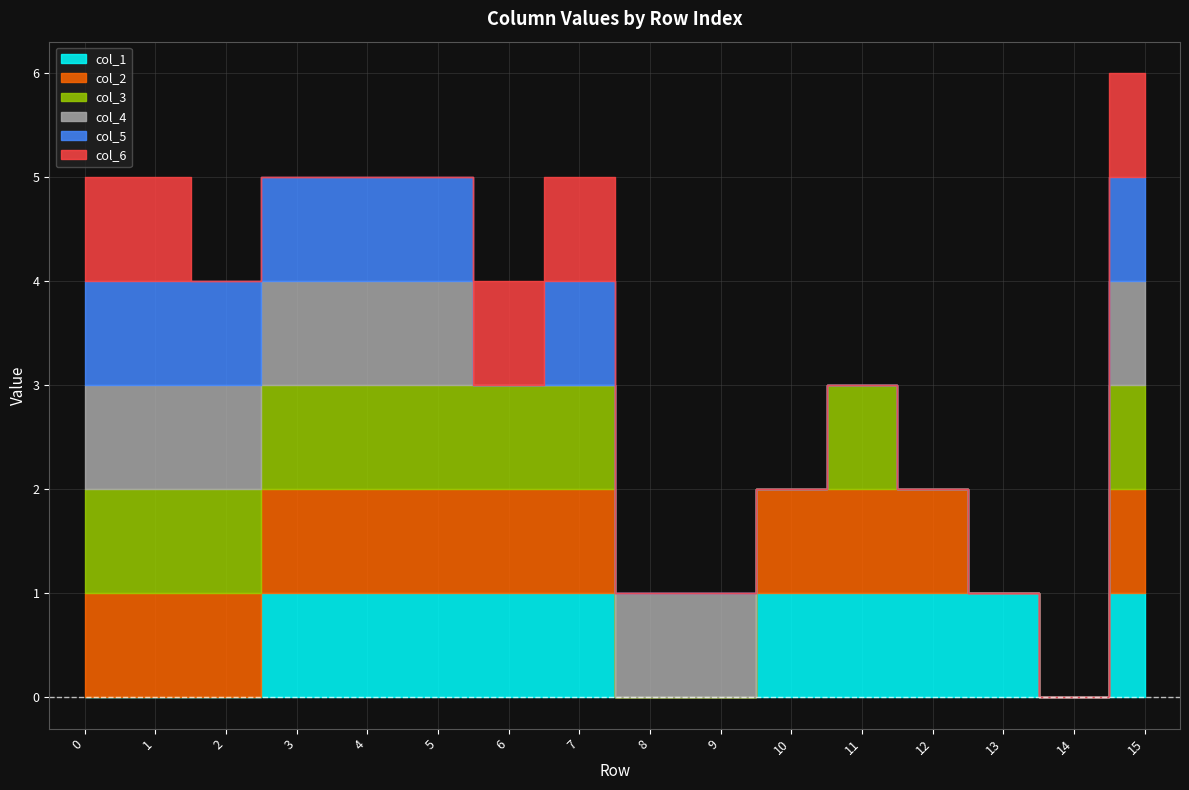

True or false: col_4 and col_2 cross at least once.

True